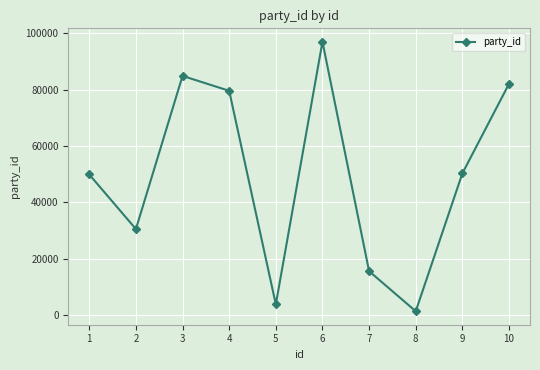

What is the sum of the values at 7 and 6?

112596